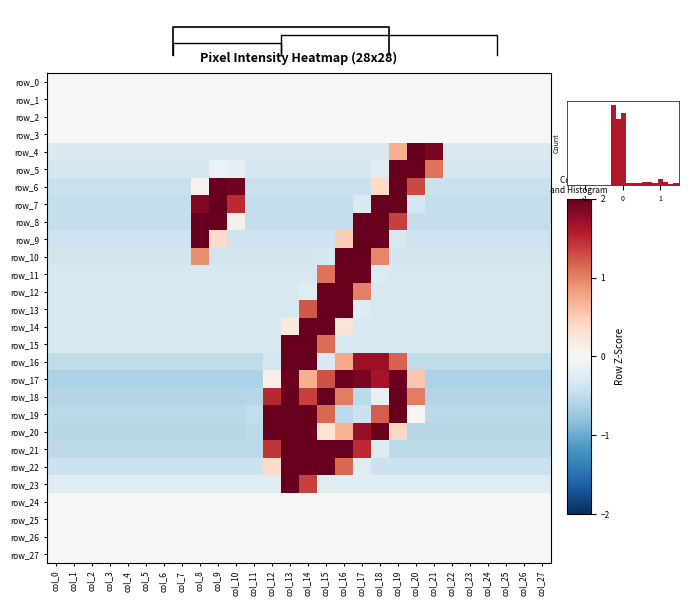

Reading right to left, what are all the values shown in this chart?

row_0: col_27=0.0	col_26=0.0	col_25=0.0	col_24=0.0	col_23=0.0	col_22=0.0	col_21=0.0	col_20=0.0	col_19=0.0	col_18=0.0	col_17=0.0	col_16=0.0	col_15=0.0	col_14=0.0	col_13=0.0	col_12=0.0	col_11=0.0	col_10=0.0	col_9=0.0	col_8=0.0	col_7=0.0	col_6=0.0	col_5=0.0	col_4=0.0	col_3=0.0	col_2=0.0	col_1=0.0	col_0=0.0
row_1: col_27=0.0	col_26=0.0	col_25=0.0	col_24=0.0	col_23=0.0	col_22=0.0	col_21=0.0	col_20=0.0	col_19=0.0	col_18=0.0	col_17=0.0	col_16=0.0	col_15=0.0	col_14=0.0	col_13=0.0	col_12=0.0	col_11=0.0	col_10=0.0	col_9=0.0	col_8=0.0	col_7=0.0	col_6=0.0	col_5=0.0	col_4=0.0	col_3=0.0	col_2=0.0	col_1=0.0	col_0=0.0
row_2: col_27=0.0	col_26=0.0	col_25=0.0	col_24=0.0	col_23=0.0	col_22=0.0	col_21=0.0	col_20=0.0	col_19=0.0	col_18=0.0	col_17=0.0	col_16=0.0	col_15=0.0	col_14=0.0	col_13=0.0	col_12=0.0	col_11=0.0	col_10=0.0	col_9=0.0	col_8=0.0	col_7=0.0	col_6=0.0	col_5=0.0	col_4=0.0	col_3=0.0	col_2=0.0	col_1=0.0	col_0=0.0
row_3: col_27=0.0	col_26=0.0	col_25=0.0	col_24=0.0	col_23=0.0	col_22=0.0	col_21=0.0	col_20=0.0	col_19=0.0	col_18=0.0	col_17=0.0	col_16=0.0	col_15=0.0	col_14=0.0	col_13=0.0	col_12=0.0	col_11=0.0	col_10=0.0	col_9=0.0	col_8=0.0	col_7=0.0	col_6=0.0	col_5=0.0	col_4=0.0	col_3=0.0	col_2=0.0	col_1=0.0	col_0=0.0
row_4: col_27=-0.3	col_26=-0.3	col_25=-0.3	col_24=-0.3	col_23=-0.3	col_22=-0.3	col_21=1.9	col_20=4.7	col_19=0.7	col_18=-0.3	col_17=-0.3	col_16=-0.3	col_15=-0.3	col_14=-0.3	col_13=-0.3	col_12=-0.3	col_11=-0.3	col_10=-0.3	col_9=-0.3	col_8=-0.3	col_7=-0.3	col_6=-0.3	col_5=-0.3	col_4=-0.3	col_3=-0.3	col_2=-0.3	col_1=-0.3	col_0=-0.3
row_5: col_27=-0.3	col_26=-0.3	col_25=-0.3	col_24=-0.3	col_23=-0.3	col_22=-0.3	col_21=1.1	col_20=3.6	col_19=3.3	col_18=-0.2	col_17=-0.3	col_16=-0.3	col_15=-0.3	col_14=-0.3	col_13=-0.3	col_12=-0.3	col_11=-0.3	col_10=-0.2	col_9=-0.1	col_8=-0.3	col_7=-0.3	col_6=-0.3	col_5=-0.3	col_4=-0.3	col_3=-0.3	col_2=-0.3	col_1=-0.3	col_0=-0.3
row_6: col_27=-0.4	col_26=-0.4	col_25=-0.4	col_24=-0.4	col_23=-0.4	col_22=-0.4	col_21=-0.4	col_20=1.3	col_19=3.2	col_18=0.4	col_17=-0.4	col_16=-0.4	col_15=-0.4	col_14=-0.4	col_13=-0.4	col_12=-0.4	col_11=-0.4	col_10=1.9	col_9=2.7	col_8=0.1	col_7=-0.4	col_6=-0.4	col_5=-0.4	col_4=-0.4	col_3=-0.4	col_2=-0.4	col_1=-0.4	col_0=-0.4
row_7: col_27=-0.5	col_26=-0.5	col_25=-0.5	col_24=-0.5	col_23=-0.5	col_22=-0.5	col_21=-0.5	col_20=-0.3	col_19=2.3	col_18=2.3	col_17=-0.3	col_16=-0.5	col_15=-0.5	col_14=-0.5	col_13=-0.5	col_12=-0.5	col_11=-0.5	col_10=1.5	col_9=2.5	col_8=1.9	col_7=-0.5	col_6=-0.5	col_5=-0.5	col_4=-0.5	col_3=-0.5	col_2=-0.5	col_1=-0.5	col_0=-0.5
row_8: col_27=-0.5	col_26=-0.5	col_25=-0.5	col_24=-0.5	col_23=-0.5	col_22=-0.5	col_21=-0.5	col_20=-0.5	col_19=1.4	col_18=2.8	col_17=2.0	col_16=-0.5	col_15=-0.5	col_14=-0.5	col_13=-0.5	col_12=-0.5	col_11=-0.5	col_10=0.1	col_9=2.1	col_8=2.2	col_7=-0.5	col_6=-0.5	col_5=-0.5	col_4=-0.5	col_3=-0.5	col_2=-0.5	col_1=-0.5	col_0=-0.5
row_9: col_27=-0.4	col_26=-0.4	col_25=-0.4	col_24=-0.4	col_23=-0.4	col_22=-0.4	col_21=-0.4	col_20=-0.4	col_19=-0.3	col_18=2.8	col_17=3.2	col_16=0.5	col_15=-0.4	col_14=-0.4	col_13=-0.4	col_12=-0.4	col_11=-0.4	col_10=-0.4	col_9=0.4	col_8=2.4	col_7=-0.4	col_6=-0.4	col_5=-0.4	col_4=-0.4	col_3=-0.4	col_2=-0.4	col_1=-0.4	col_0=-0.4
row_10: col_27=-0.4	col_26=-0.4	col_25=-0.4	col_24=-0.4	col_23=-0.4	col_22=-0.4	col_21=-0.4	col_20=-0.4	col_19=-0.4	col_18=1.0	col_17=3.6	col_16=3.2	col_15=-0.3	col_14=-0.4	col_13=-0.4	col_12=-0.4	col_11=-0.4	col_10=-0.4	col_9=-0.4	col_8=0.9	col_7=-0.4	col_6=-0.4	col_5=-0.4	col_4=-0.4	col_3=-0.4	col_2=-0.4	col_1=-0.4	col_0=-0.4
row_11: col_27=-0.3	col_26=-0.3	col_25=-0.3	col_24=-0.3	col_23=-0.3	col_22=-0.3	col_21=-0.3	col_20=-0.3	col_19=-0.3	col_18=-0.3	col_17=3.2	col_16=3.7	col_15=1.1	col_14=-0.3	col_13=-0.3	col_12=-0.3	col_11=-0.3	col_10=-0.3	col_9=-0.3	col_8=-0.3	col_7=-0.3	col_6=-0.3	col_5=-0.3	col_4=-0.3	col_3=-0.3	col_2=-0.3	col_1=-0.3	col_0=-0.3
row_12: col_27=-0.3	col_26=-0.3	col_25=-0.3	col_24=-0.3	col_23=-0.3	col_22=-0.3	col_21=-0.3	col_20=-0.3	col_19=-0.3	col_18=-0.3	col_17=1.0	col_16=3.8	col_15=3.2	col_14=-0.2	col_13=-0.3	col_12=-0.3	col_11=-0.3	col_10=-0.3	col_9=-0.3	col_8=-0.3	col_7=-0.3	col_6=-0.3	col_5=-0.3	col_4=-0.3	col_3=-0.3	col_2=-0.3	col_1=-0.3	col_0=-0.3
row_13: col_27=-0.3	col_26=-0.3	col_25=-0.3	col_24=-0.3	col_23=-0.3	col_22=-0.3	col_21=-0.3	col_20=-0.3	col_19=-0.3	col_18=-0.3	col_17=-0.3	col_16=2.9	col_15=4.0	col_14=1.2	col_13=-0.3	col_12=-0.3	col_11=-0.3	col_10=-0.3	col_9=-0.3	col_8=-0.3	col_7=-0.3	col_6=-0.3	col_5=-0.3	col_4=-0.3	col_3=-0.3	col_2=-0.3	col_1=-0.3	col_0=-0.3
row_14: col_27=-0.3	col_26=-0.3	col_25=-0.3	col_24=-0.3	col_23=-0.3	col_22=-0.3	col_21=-0.3	col_20=-0.3	col_19=-0.3	col_18=-0.3	col_17=-0.3	col_16=0.3	col_15=3.7	col_14=3.5	col_13=0.2	col_12=-0.3	col_11=-0.3	col_10=-0.3	col_9=-0.3	col_8=-0.3	col_7=-0.3	col_6=-0.3	col_5=-0.3	col_4=-0.3	col_3=-0.3	col_2=-0.3	col_1=-0.3	col_0=-0.3
row_15: col_27=-0.3	col_26=-0.3	col_25=-0.3	col_24=-0.3	col_23=-0.3	col_22=-0.3	col_21=-0.3	col_20=-0.3	col_19=-0.3	col_18=-0.3	col_17=-0.3	col_16=-0.3	col_15=1.1	col_14=4.0	col_13=2.8	col_12=-0.3	col_11=-0.3	col_10=-0.3	col_9=-0.3	col_8=-0.3	col_7=-0.3	col_6=-0.3	col_5=-0.3	col_4=-0.3	col_3=-0.3	col_2=-0.3	col_1=-0.3	col_0=-0.3
row_16: col_27=-0.5	col_26=-0.5	col_25=-0.5	col_24=-0.5	col_23=-0.5	col_22=-0.5	col_21=-0.5	col_20=-0.5	col_19=1.2	col_18=1.7	col_17=1.7	col_16=0.8	col_15=-0.3	col_14=2.7	col_13=2.7	col_12=-0.4	col_11=-0.5	col_10=-0.5	col_9=-0.5	col_8=-0.5	col_7=-0.5	col_6=-0.5	col_5=-0.5	col_4=-0.5	col_3=-0.5	col_2=-0.5	col_1=-0.5	col_0=-0.5
row_17: col_27=-0.6	col_26=-0.6	col_25=-0.6	col_24=-0.6	col_23=-0.6	col_22=-0.6	col_21=-0.6	col_20=0.5	col_19=2.0	col_18=1.6	col_17=1.9	col_16=2.0	col_15=1.3	col_14=0.7	col_13=2.0	col_12=0.1	col_11=-0.6	col_10=-0.6	col_9=-0.6	col_8=-0.6	col_7=-0.6	col_6=-0.6	col_5=-0.6	col_4=-0.6	col_3=-0.6	col_2=-0.6	col_1=-0.6	col_0=-0.6
row_18: col_27=-0.6	col_26=-0.6	col_25=-0.6	col_24=-0.6	col_23=-0.6	col_22=-0.6	col_21=-0.6	col_20=1.0	col_19=2.3	col_18=-0.1	col_17=-0.5	col_16=1.0	col_15=2.1	col_14=1.4	col_13=2.3	col_12=1.5	col_11=-0.6	col_10=-0.6	col_9=-0.6	col_8=-0.6	col_7=-0.6	col_6=-0.6	col_5=-0.6	col_4=-0.6	col_3=-0.6	col_2=-0.6	col_1=-0.6	col_0=-0.6
row_19: col_27=-0.5	col_26=-0.5	col_25=-0.5	col_24=-0.5	col_23=-0.5	col_22=-0.5	col_21=-0.5	col_20=0.0	col_19=2.1	col_18=1.2	col_17=-0.4	col_16=-0.5	col_15=1.1	col_14=2.2	col_13=2.2	col_12=2.2	col_11=-0.5	col_10=-0.5	col_9=-0.5	col_8=-0.5	col_7=-0.5	col_6=-0.5	col_5=-0.5	col_4=-0.5	col_3=-0.5	col_2=-0.5	col_1=-0.5	col_0=-0.5
row_20: col_27=-0.6	col_26=-0.6	col_25=-0.6	col_24=-0.6	col_23=-0.6	col_22=-0.6	col_21=-0.6	col_20=-0.6	col_19=0.4	col_18=2.0	col_17=1.7	col_16=0.7	col_15=0.3	col_14=2.1	col_13=2.1	col_12=2.1	col_11=-0.5	col_10=-0.6	col_9=-0.6	col_8=-0.6	col_7=-0.6	col_6=-0.6	col_5=-0.6	col_4=-0.6	col_3=-0.6	col_2=-0.6	col_1=-0.6	col_0=-0.6
row_21: col_27=-0.5	col_26=-0.5	col_25=-0.5	col_24=-0.5	col_23=-0.5	col_22=-0.5	col_21=-0.5	col_20=-0.5	col_19=-0.5	col_18=-0.3	col_17=1.5	col_16=2.1	col_15=2.1	col_14=2.1	col_13=2.1	col_12=1.4	col_11=-0.5	col_10=-0.5	col_9=-0.5	col_8=-0.5	col_7=-0.5	col_6=-0.5	col_5=-0.5	col_4=-0.5	col_3=-0.5	col_2=-0.5	col_1=-0.5	col_0=-0.5
row_22: col_27=-0.4	col_26=-0.4	col_25=-0.4	col_24=-0.4	col_23=-0.4	col_22=-0.4	col_21=-0.4	col_20=-0.4	col_19=-0.4	col_18=-0.4	col_17=-0.2	col_16=1.1	col_15=2.1	col_14=2.9	col_13=3.1	col_12=0.4	col_11=-0.4	col_10=-0.4	col_9=-0.4	col_8=-0.4	col_7=-0.4	col_6=-0.4	col_5=-0.4	col_4=-0.4	col_3=-0.4	col_2=-0.4	col_1=-0.4	col_0=-0.4
row_23: col_27=-0.2	col_26=-0.2	col_25=-0.2	col_24=-0.2	col_23=-0.2	col_22=-0.2	col_21=-0.2	col_20=-0.2	col_19=-0.2	col_18=-0.2	col_17=-0.2	col_16=-0.2	col_15=-0.2	col_14=1.4	col_13=5.0	col_12=-0.2	col_11=-0.2	col_10=-0.2	col_9=-0.2	col_8=-0.2	col_7=-0.2	col_6=-0.2	col_5=-0.2	col_4=-0.2	col_3=-0.2	col_2=-0.2	col_1=-0.2	col_0=-0.2
row_24: col_27=0.0	col_26=0.0	col_25=0.0	col_24=0.0	col_23=0.0	col_22=0.0	col_21=0.0	col_20=0.0	col_19=0.0	col_18=0.0	col_17=0.0	col_16=0.0	col_15=0.0	col_14=0.0	col_13=0.0	col_12=0.0	col_11=0.0	col_10=0.0	col_9=0.0	col_8=0.0	col_7=0.0	col_6=0.0	col_5=0.0	col_4=0.0	col_3=0.0	col_2=0.0	col_1=0.0	col_0=0.0
row_25: col_27=0.0	col_26=0.0	col_25=0.0	col_24=0.0	col_23=0.0	col_22=0.0	col_21=0.0	col_20=0.0	col_19=0.0	col_18=0.0	col_17=0.0	col_16=0.0	col_15=0.0	col_14=0.0	col_13=0.0	col_12=0.0	col_11=0.0	col_10=0.0	col_9=0.0	col_8=0.0	col_7=0.0	col_6=0.0	col_5=0.0	col_4=0.0	col_3=0.0	col_2=0.0	col_1=0.0	col_0=0.0
row_26: col_27=0.0	col_26=0.0	col_25=0.0	col_24=0.0	col_23=0.0	col_22=0.0	col_21=0.0	col_20=0.0	col_19=0.0	col_18=0.0	col_17=0.0	col_16=0.0	col_15=0.0	col_14=0.0	col_13=0.0	col_12=0.0	col_11=0.0	col_10=0.0	col_9=0.0	col_8=0.0	col_7=0.0	col_6=0.0	col_5=0.0	col_4=0.0	col_3=0.0	col_2=0.0	col_1=0.0	col_0=0.0
row_27: col_27=0.0	col_26=0.0	col_25=0.0	col_24=0.0	col_23=0.0	col_22=0.0	col_21=0.0	col_20=0.0	col_19=0.0	col_18=0.0	col_17=0.0	col_16=0.0	col_15=0.0	col_14=0.0	col_13=0.0	col_12=0.0	col_11=0.0	col_10=0.0	col_9=0.0	col_8=0.0	col_7=0.0	col_6=0.0	col_5=0.0	col_4=0.0	col_3=0.0	col_2=0.0	col_1=0.0	col_0=0.0